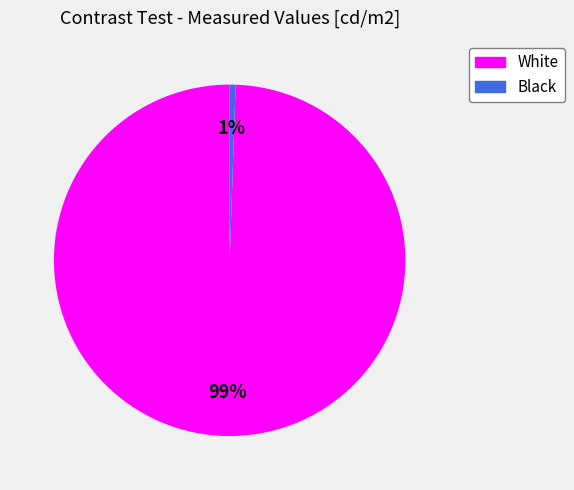

True or false: Black accounts for 1% of the total.

True